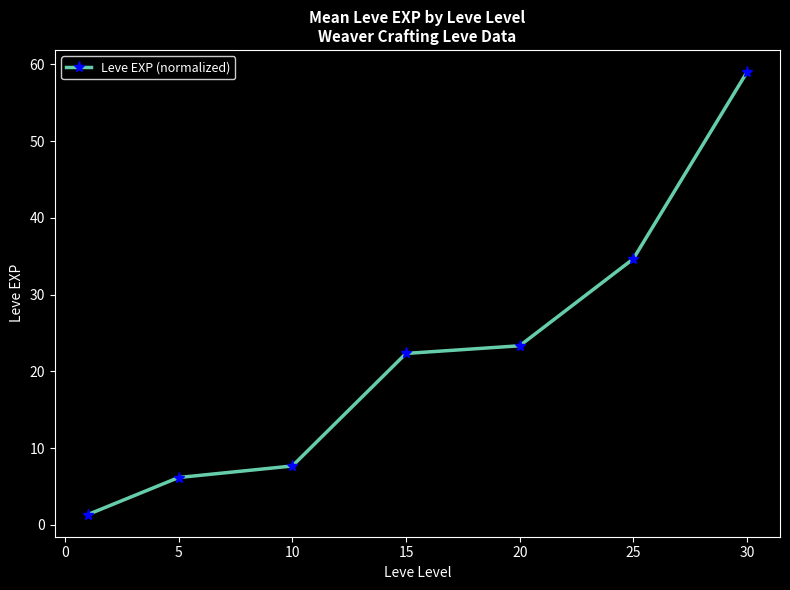

Reading left to right, extract all data points from this chart.

1.3	6.2	7.7	22.3	23.3	34.7	59.0